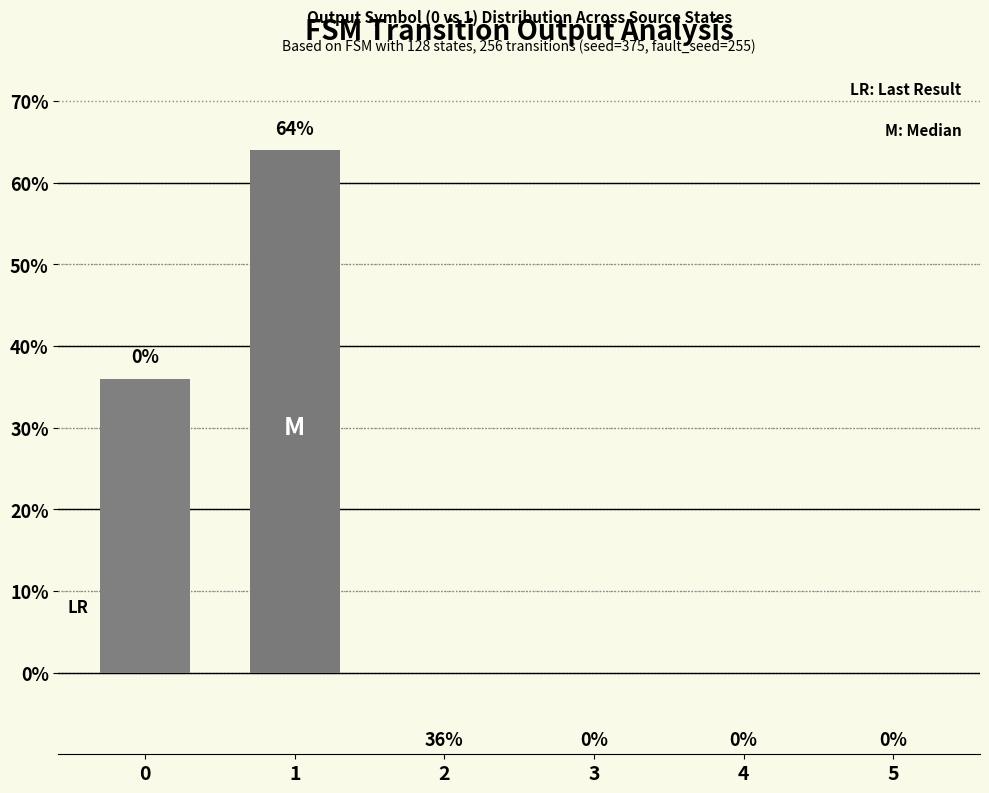

How many series are shown in this chart?

1